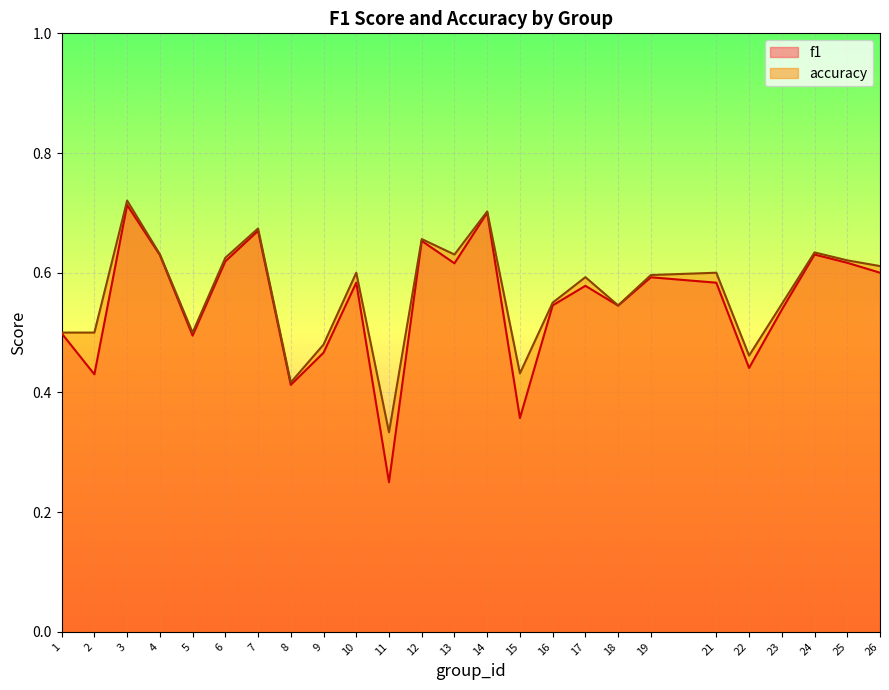

What is the difference between the maximum and minimum values in the accuracy series?

0.4